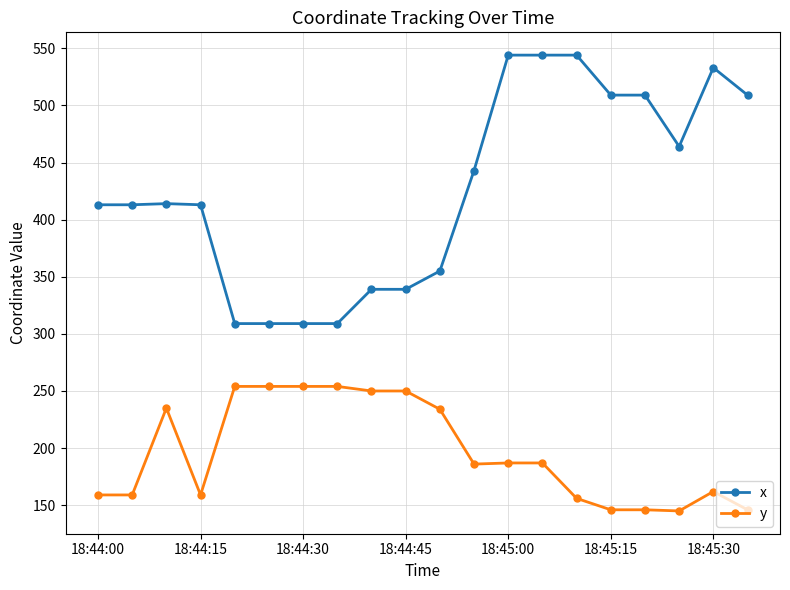

Which series has the largest total across all categories?

x